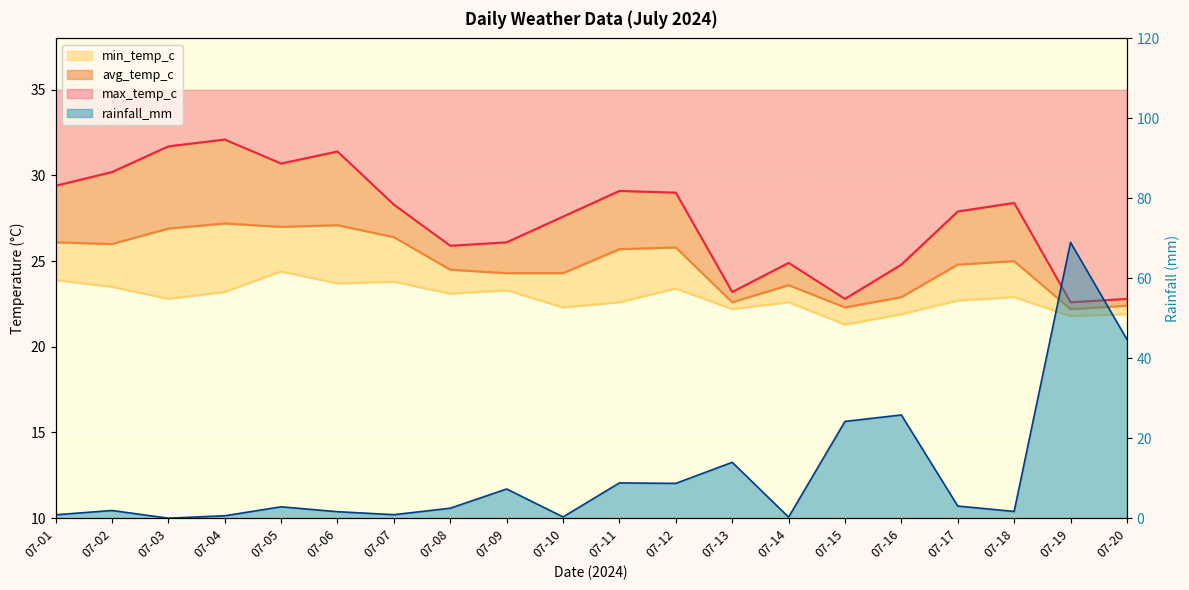

What is the spread (max minus min) of values at 07-09?

18.8